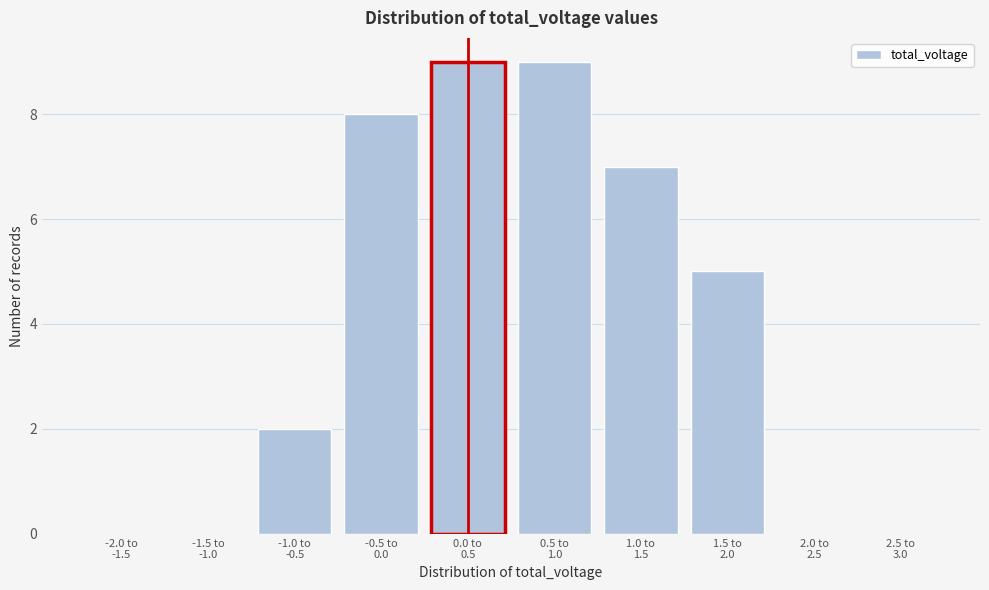

What is the maximum value shown in the chart?

9